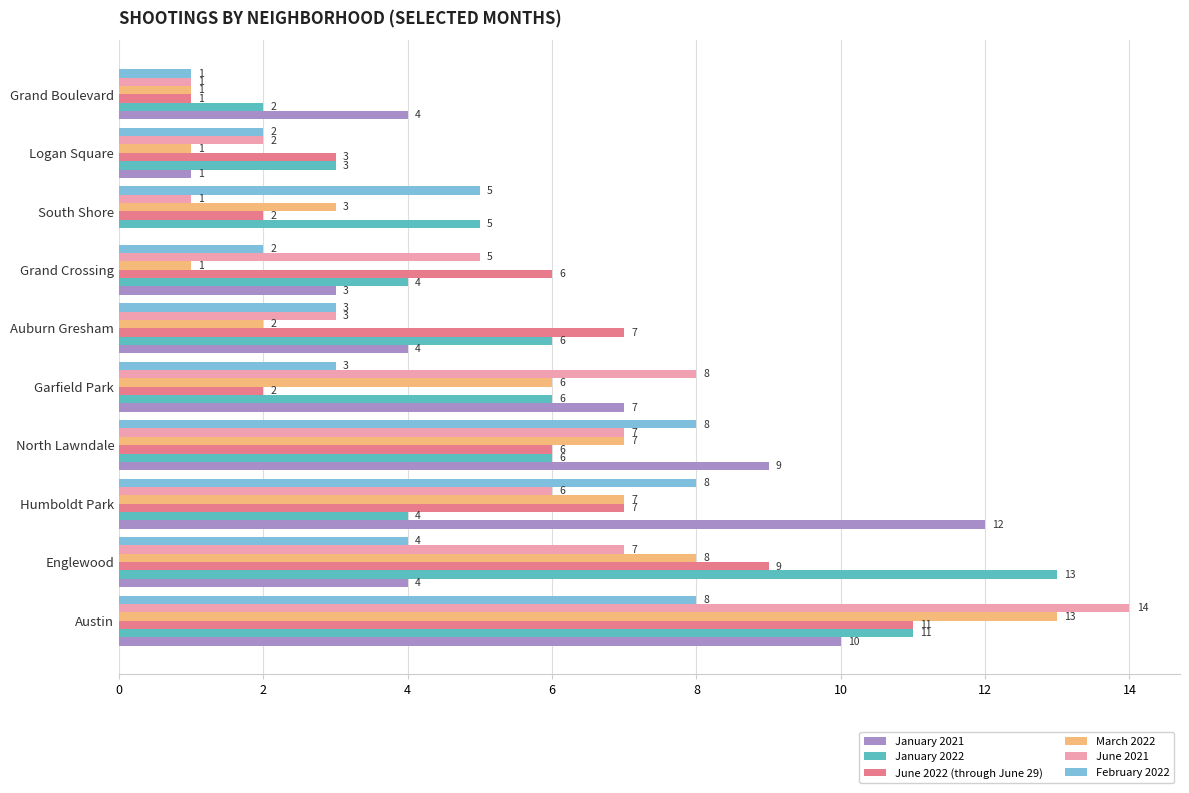

What is the sum of all March 2022 values?

49